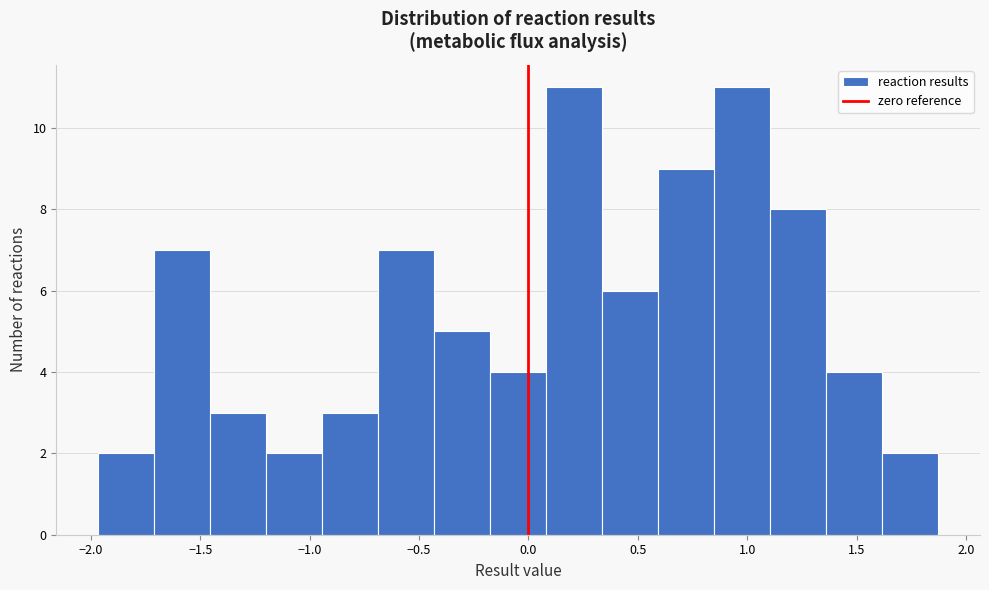

How tall is the bar that spans 0.35 to 0.60 on the x-axis? Neither the bar edges nor the heights are printed on the chart, so give them approximately, as read against the axes.

6